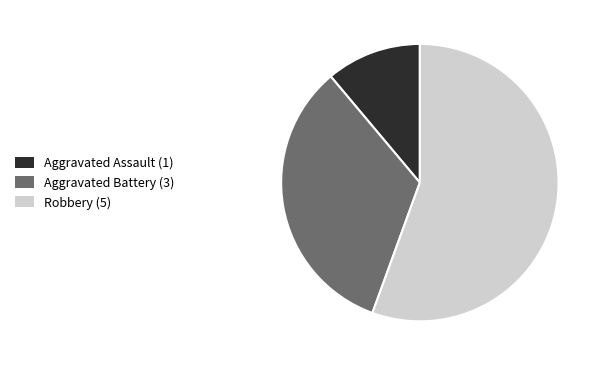

Between Robbery (5) and Aggravated Battery (3), which is larger?

Robbery (5)